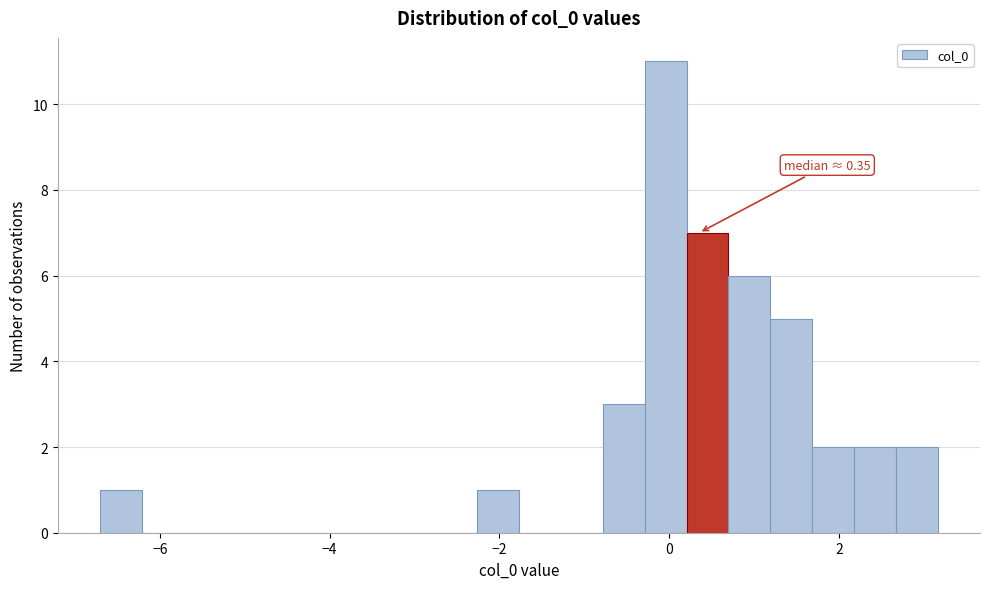

Read against the x-axis, roughly where is the centre of the tallest bar?

0.0